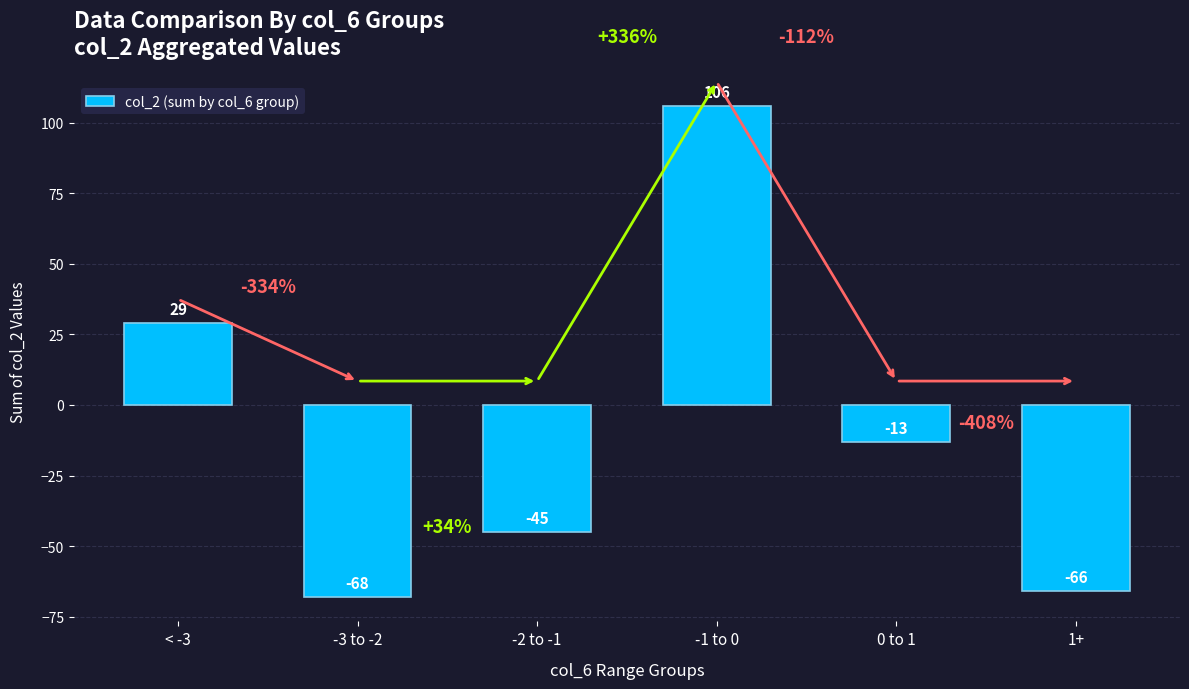

What is the sum of all values?

-57